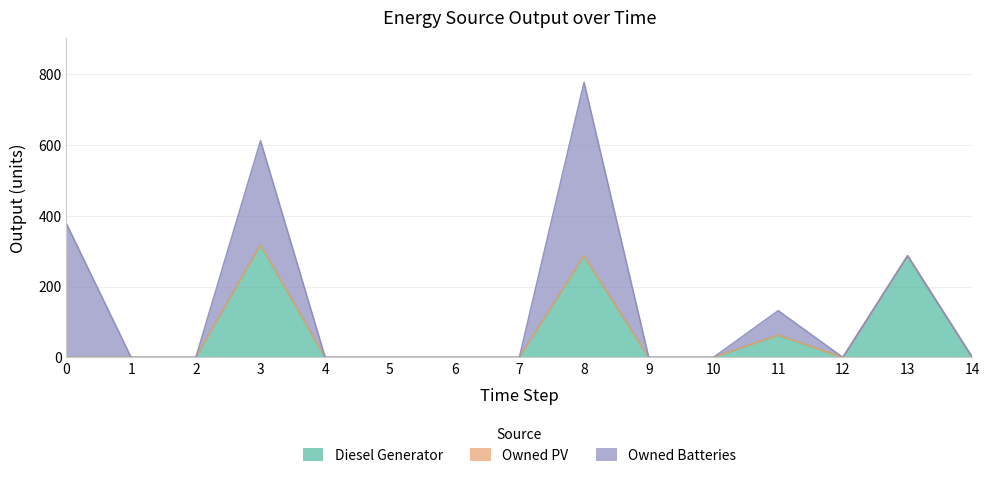

True or false: Diesel Generator has a value of 287 at 8.

True